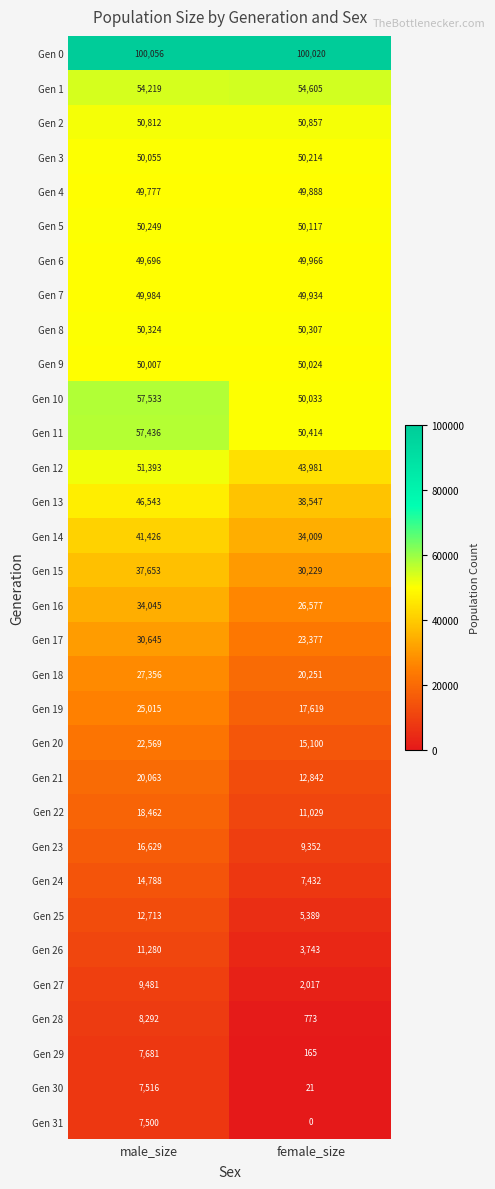

What is the spread (max minus min) of values at male_size?

92556